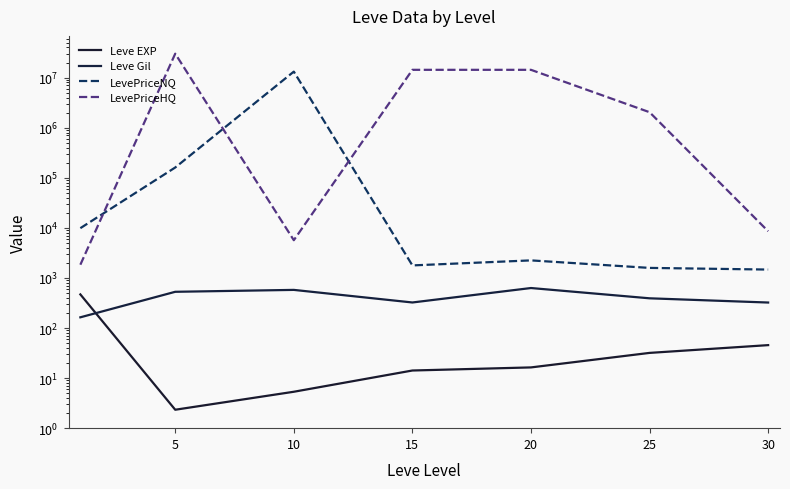

Is this an area chart (filled region under the line)?

No